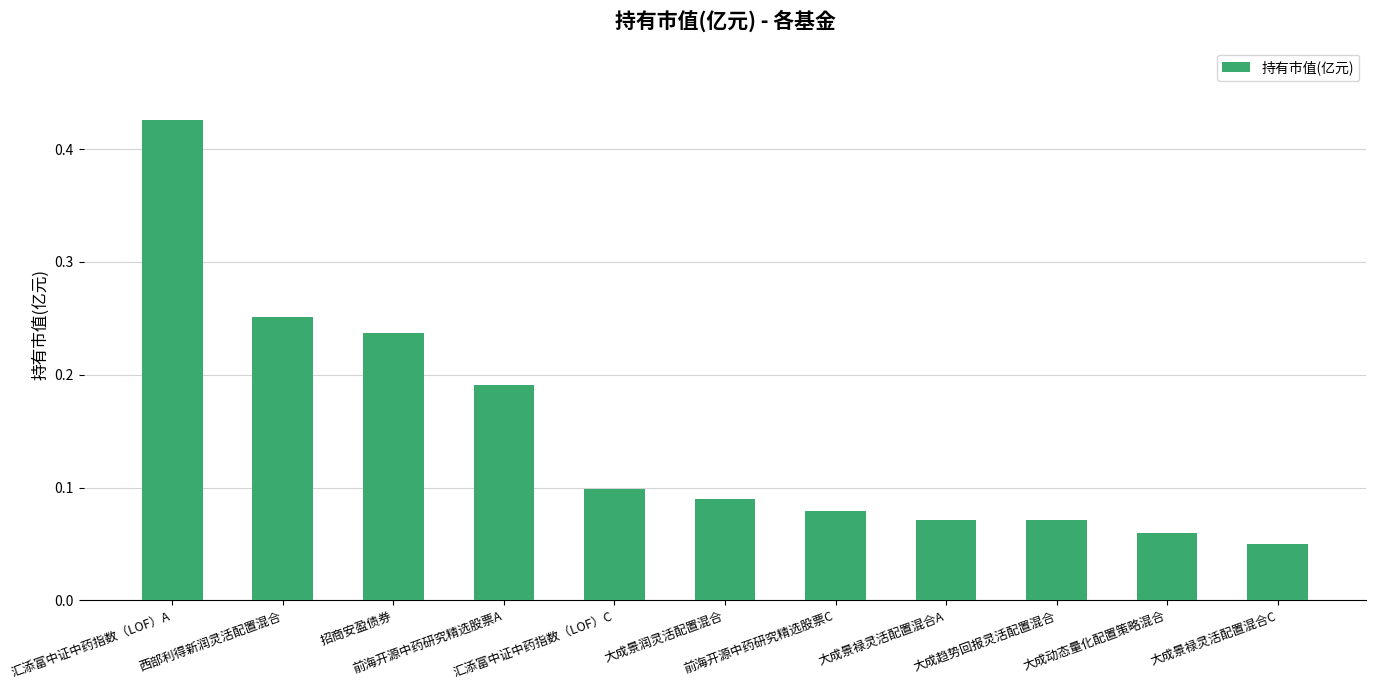

How many values are between 0 and 1?

11